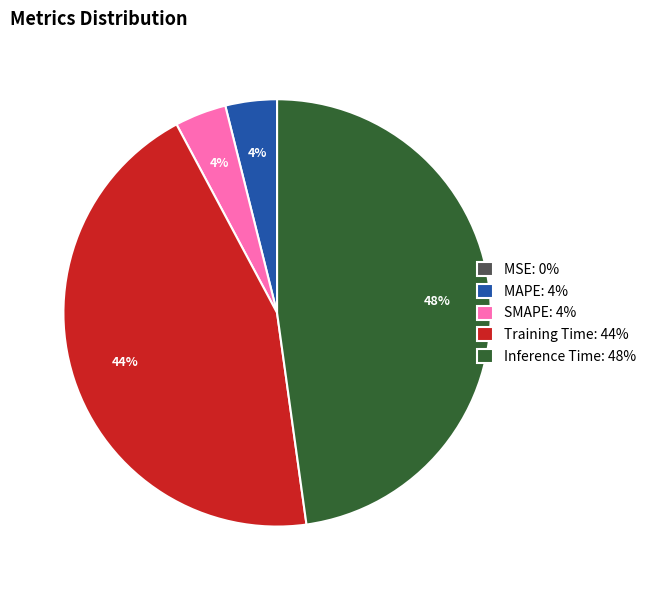

Is there any slice that represents more than half of the pie?

No